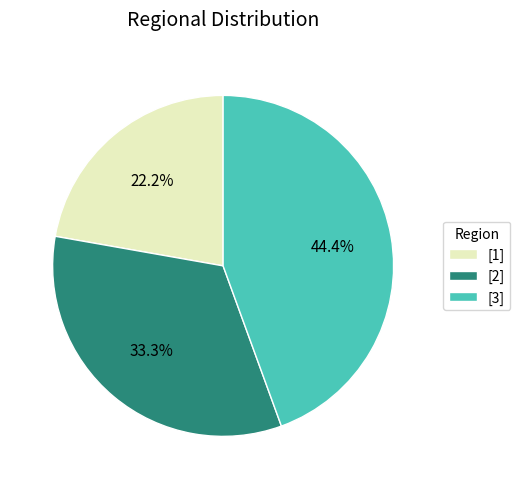

What portion of the pie excludes [2]?

66.7%